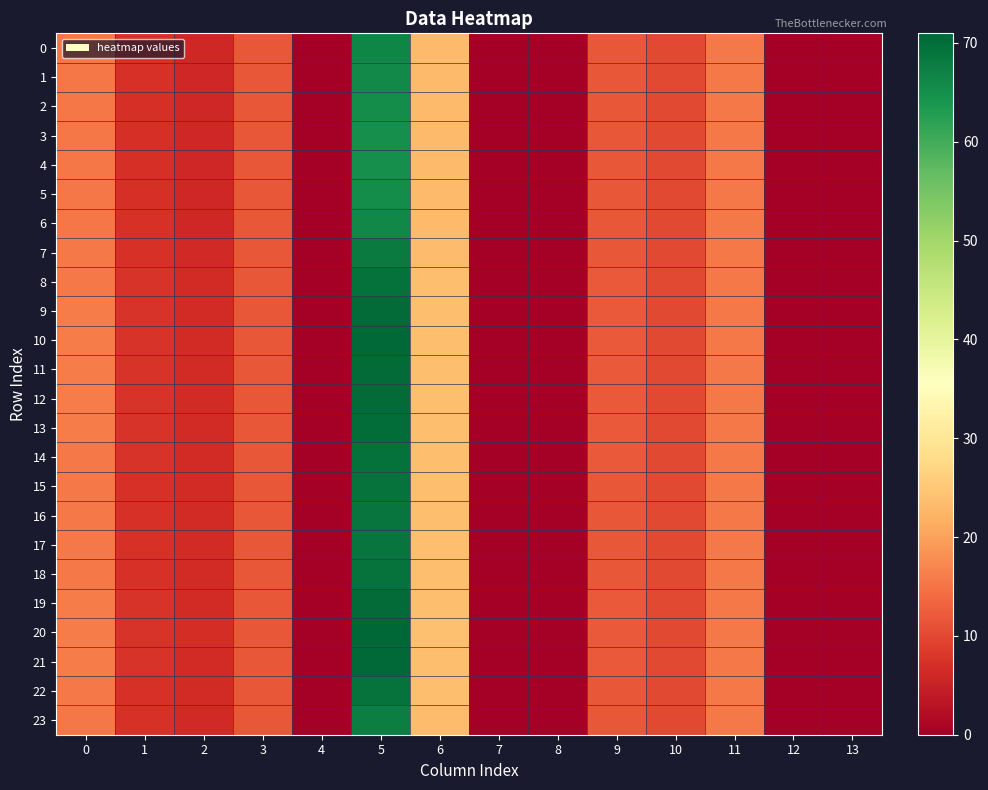

What is the spread (max minus min) of values at 1?

0.5